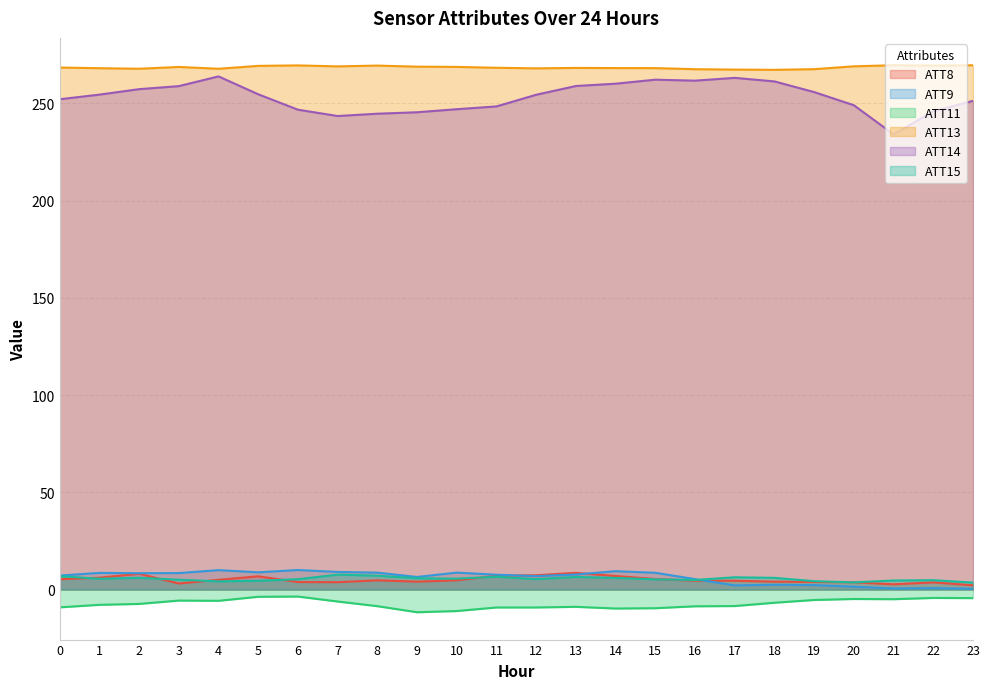

Reading right to left, extract all data points from this chart.

ATT8: 2.1	3.6	2.6	3.7	3.8	4.0	4.5	4.5	5.3	6.9	8.5	7.3	7.0	4.7	4.0	4.7	3.7	3.8	6.7	4.9	3.0	8.1	6.0	5.3
ATT9: 0.3	0.6	0.5	1.4	2.2	2.4	2.1	5.3	8.6	9.4	7.7	6.9	7.6	8.6	6.4	8.6	9.0	10.0	8.8	9.9	8.4	8.3	8.5	7.1
ATT11: -4.5	-4.4	-5.0	-4.9	-5.4	-6.9	-8.5	-8.7	-9.7	-9.8	-9.0	-9.3	-9.3	-11.1	-11.7	-8.6	-6.2	-3.7	-3.8	-5.9	-5.7	-7.5	-7.9	-9.2
ATT13: 269.6	269.4	269.6	269.1	267.6	267.3	267.4	267.6	268.1	268.2	268.2	268.0	268.3	268.8	268.9	269.4	269.0	269.5	269.3	267.8	268.7	267.8	268.1	268.4
ATT14: 251.3	245.9	234.1	249.0	255.8	261.3	263.1	261.7	262.2	260.1	258.9	254.4	248.4	247.0	245.4	244.7	243.5	246.7	254.7	263.9	258.9	257.3	254.5	252.1
ATT15: 3.5	4.7	4.6	3.6	4.2	6.0	6.2	4.9	5.2	5.9	6.4	5.3	6.5	5.5	5.7	7.1	7.6	5.2	4.5	4.1	5.0	6.0	5.5	6.8